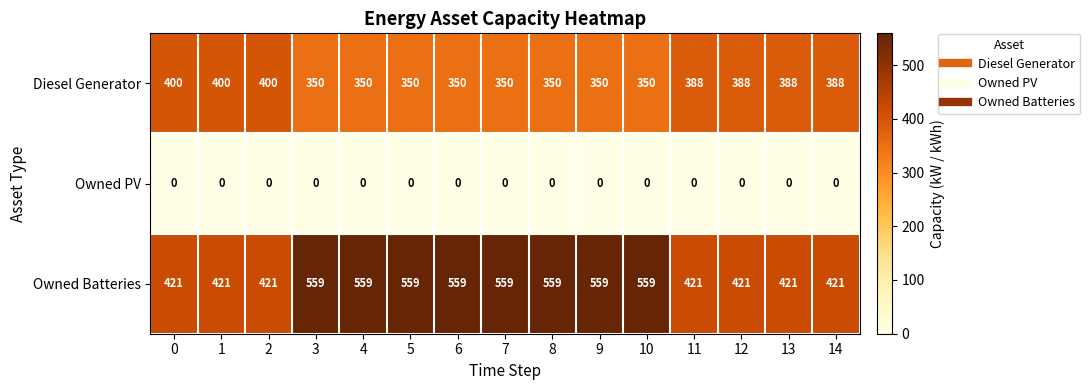

What is the maximum value for Owned Batteries?

559